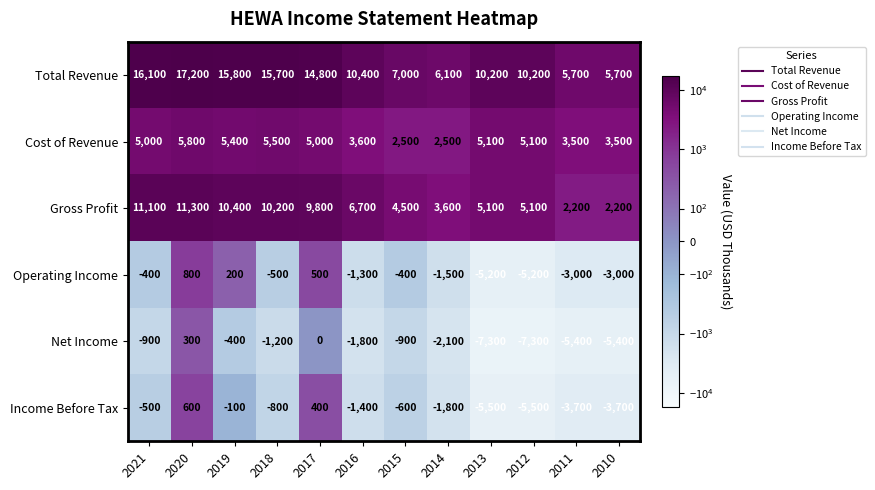

Count the number of data series in this chart.

6